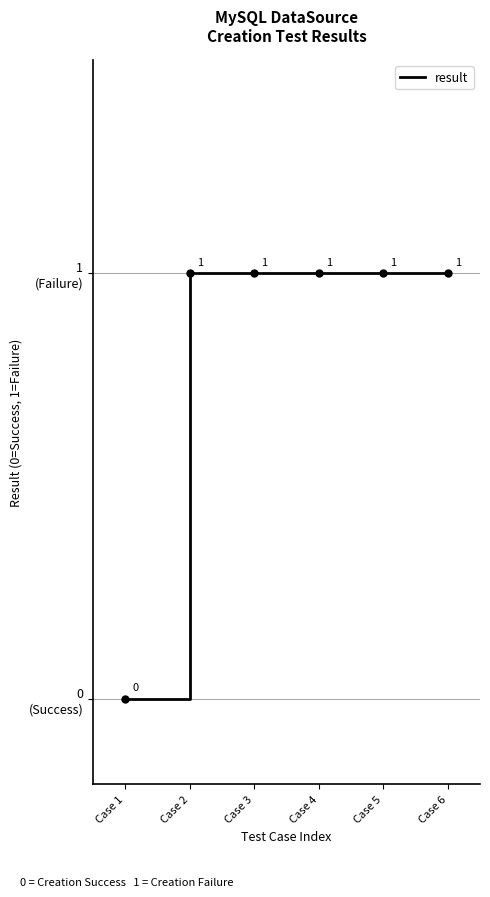

Is this an area chart (filled region under the line)?

No